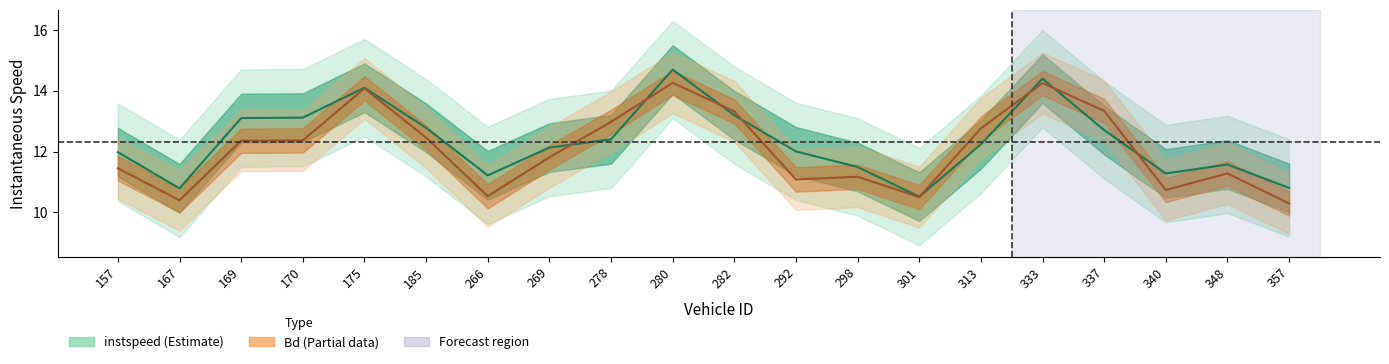

What is the sum of all Bd values?

241.4